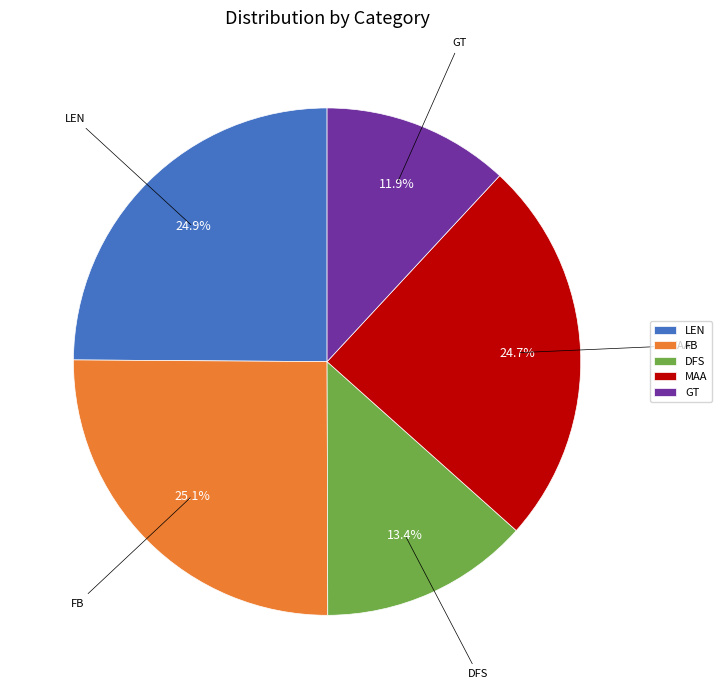

What percentage do DFS and GT together represent?

25.3%